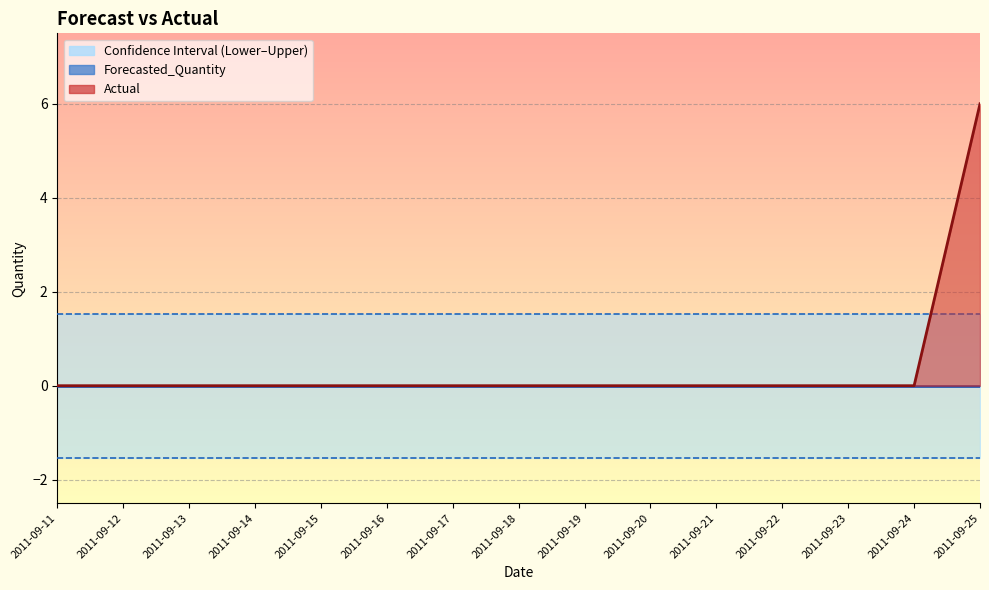

Reading left to right, extract all data points from this chart.

Actual: 0.0	0.0	0.0	0.0	0.0	0.0	0.0	0.0	0.0	0.0	0.0	0.0	0.0	0.0	6.0
Forecasted_Quantity: 0.0	0.0	0.0	0.0	0.0	0.0	0.0	0.0	0.0	0.0	0.0	0.0	0.0	0.0	0.0
Upper_Bound: 1.5	1.5	1.5	1.5	1.5	1.5	1.5	1.5	1.5	1.5	1.5	1.5	1.5	1.5	1.5
Lower_Bound: -1.5	-1.5	-1.5	-1.5	-1.5	-1.5	-1.5	-1.5	-1.5	-1.5	-1.5	-1.5	-1.5	-1.5	-1.5